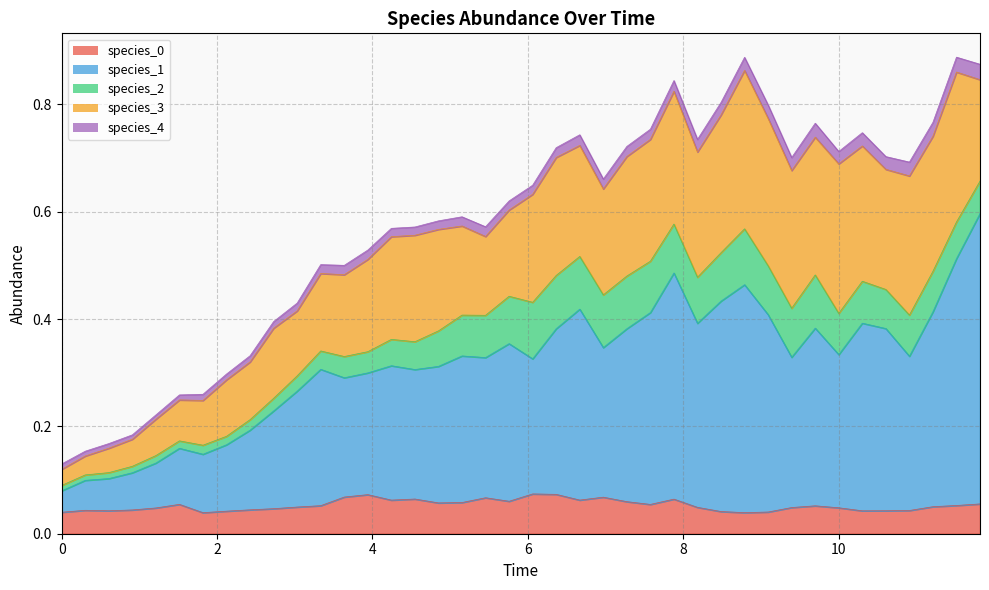

Where is the first local maximum for species_2?

1.2121212121212122